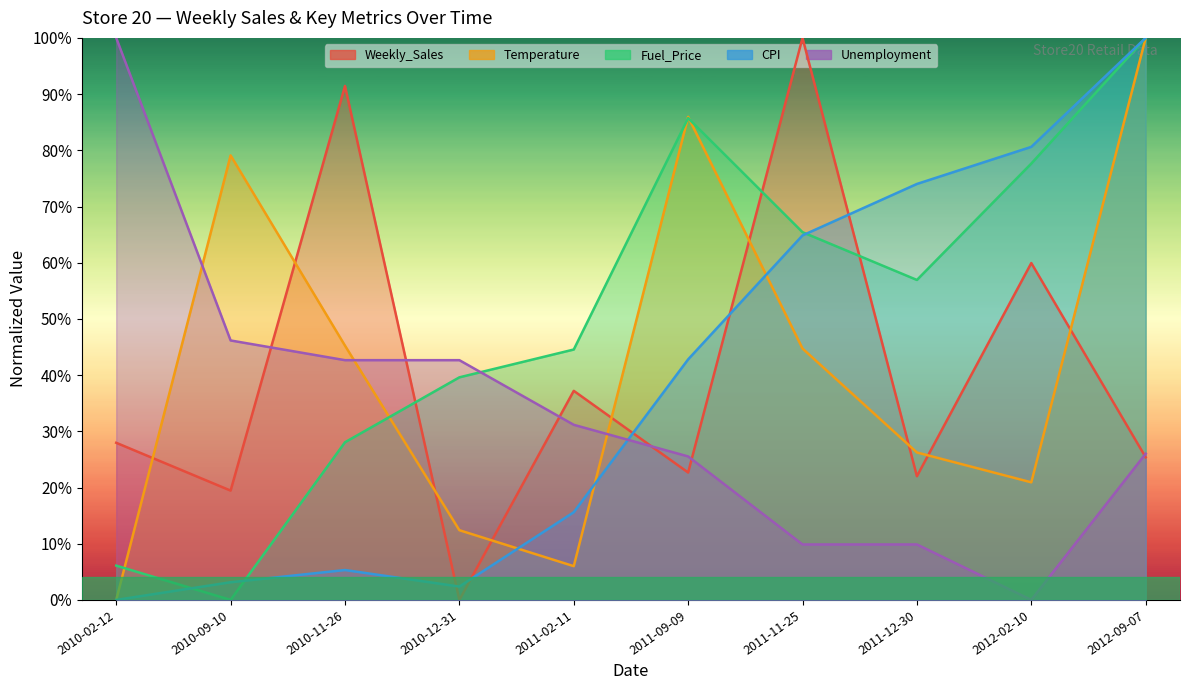

True or false: Temperature and CPI cross at least once.

True